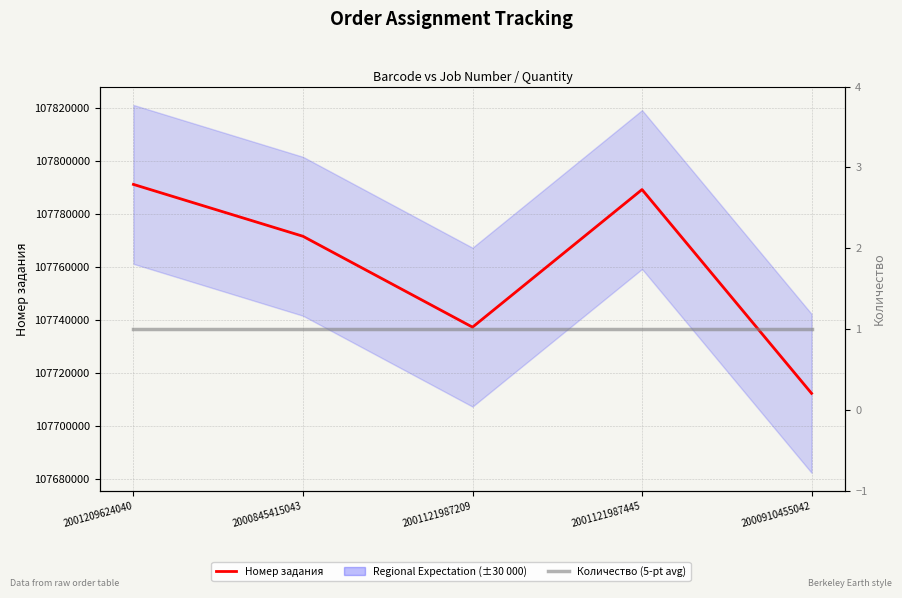

Where is Regional Expectation (±30 000) nearest to the value 107751599?

2001121987209